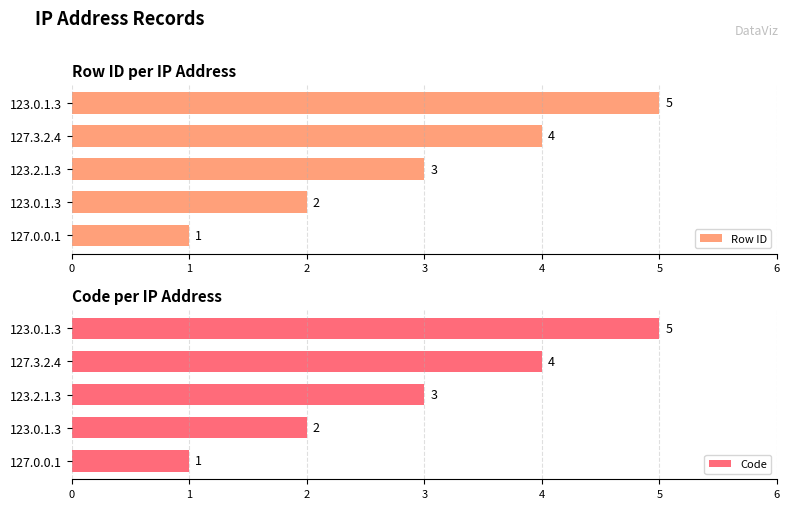

How many data points in Code are above 3?

2